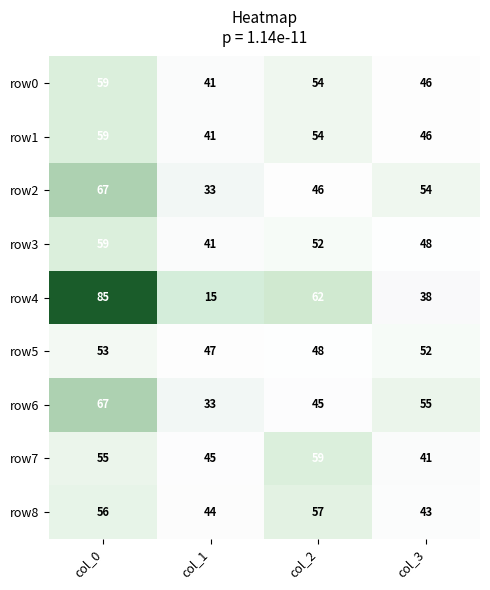

Read the row2 value at col_0, to the nearest 10.

70